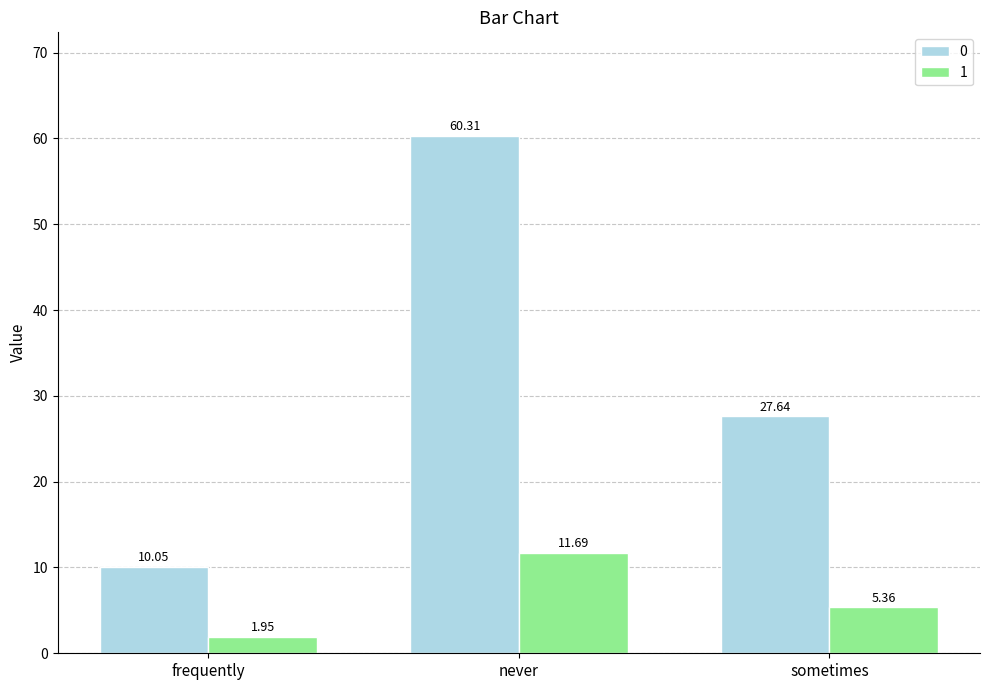

Where does the 0 series first go above 27?

never